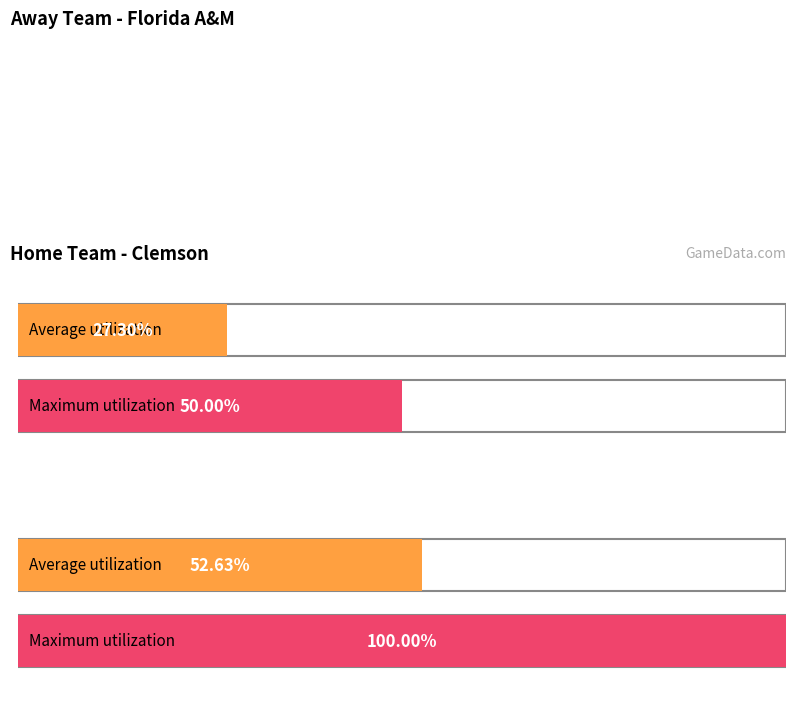

How many bars are there in each group?

2